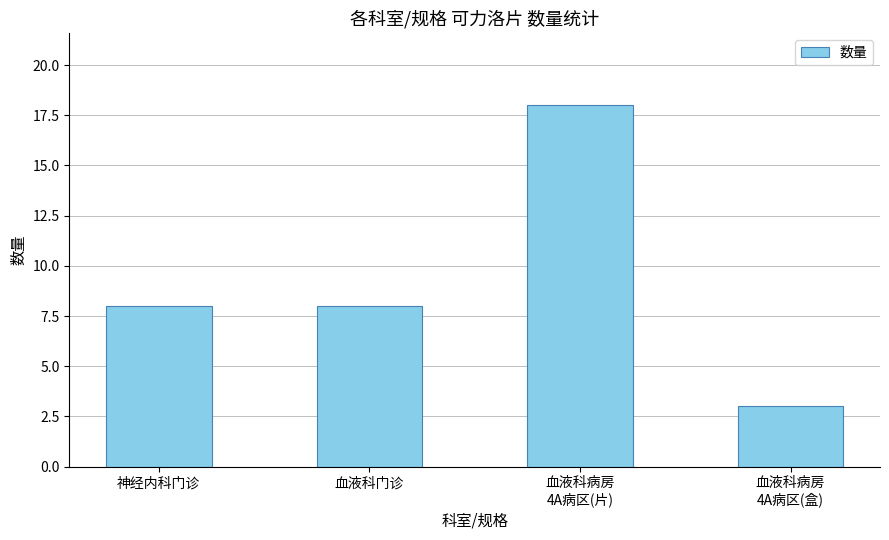

What is the difference between the values at 神经内科门诊 and 血液科病房
4A病区(盒)?

5